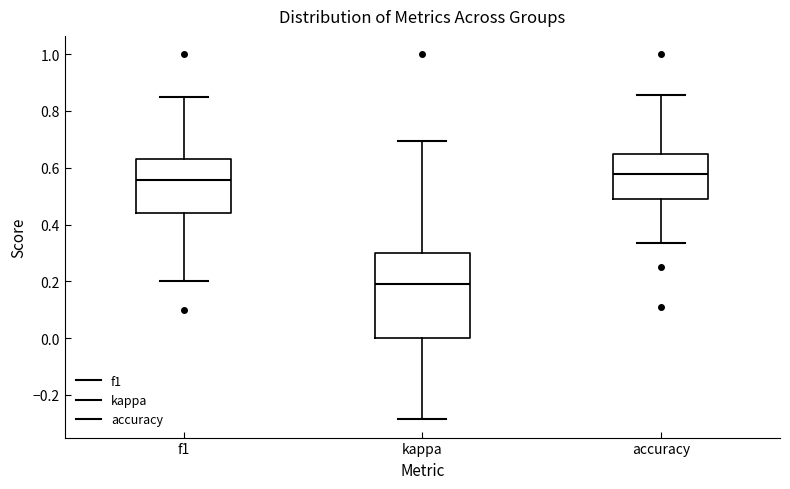

Reading left to right, read every box against the y-axis: the position of its median line, the range the box covers, and the ends of its whiskers. The values are not printed on the chart, so give them approximately, as read against the axis.

f1: median 0.56, box 0.44 to 0.62, whiskers 0.20 to 0.86
kappa: median 0.20, box 0.00 to 0.30, whiskers -0.28 to 0.70
accuracy: median 0.58, box 0.50 to 0.64, whiskers 0.34 to 0.86